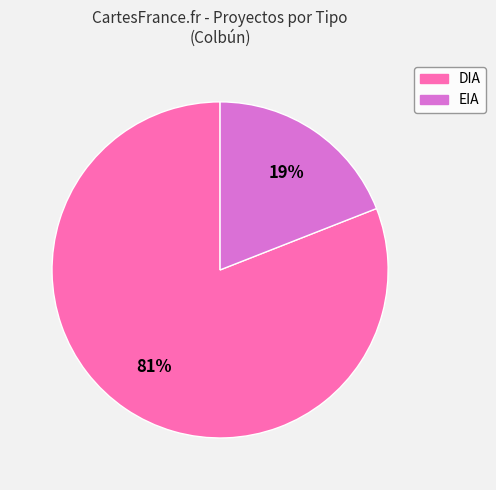

Rank the categories by value from highest to lowest.

DIA, EIA